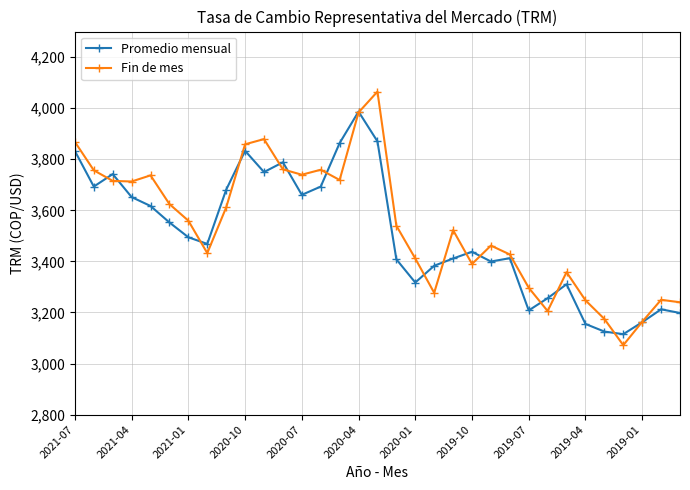

At how many categories does at least one series exceed 3811?

6